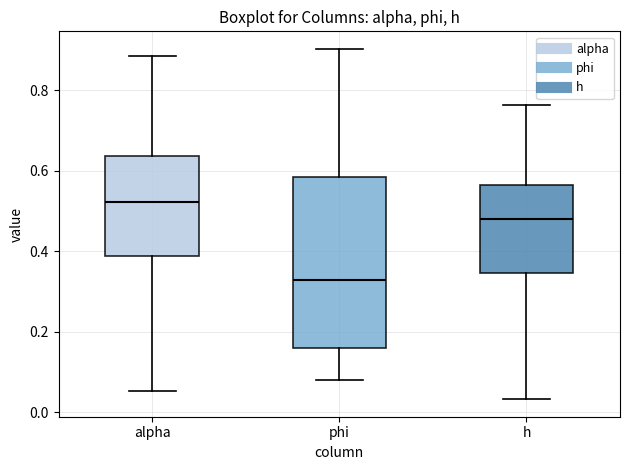

Which box's median line is the lowest?

phi